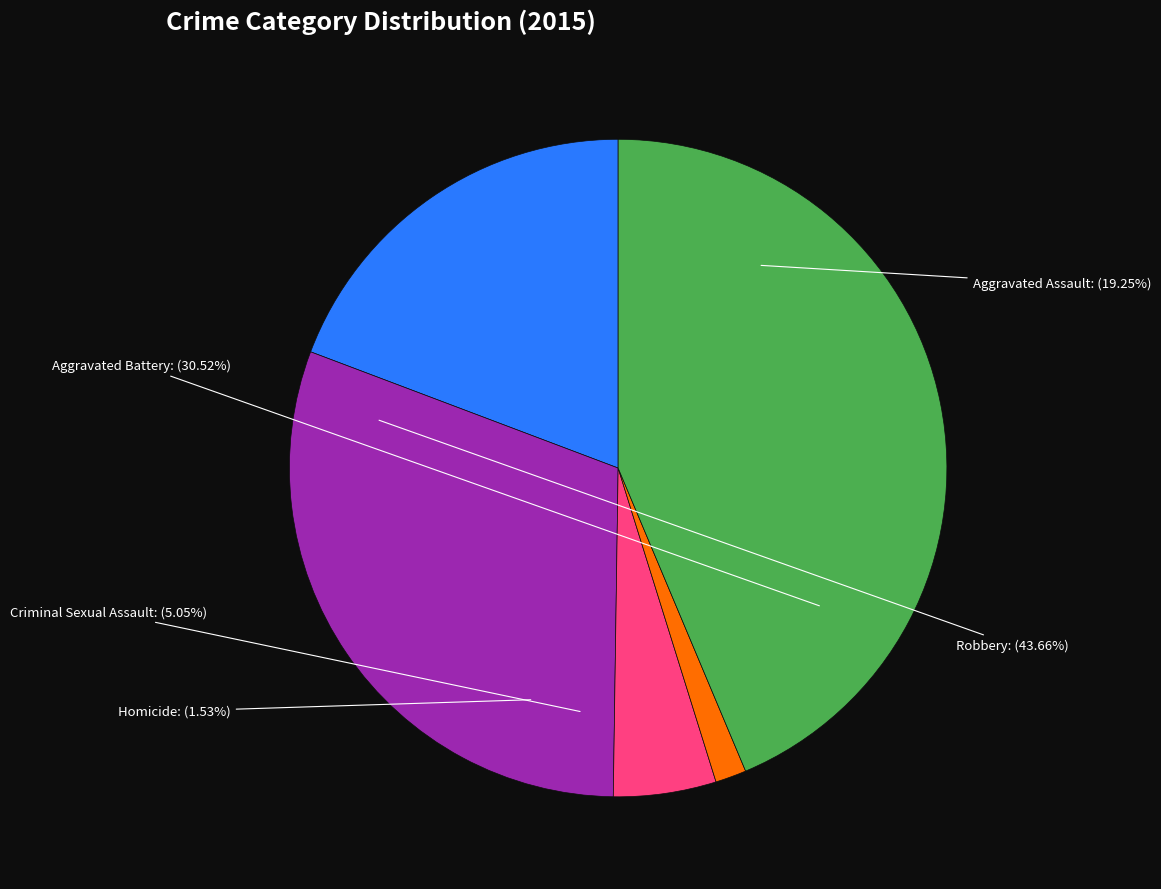

Which slice is the largest?

Robbery